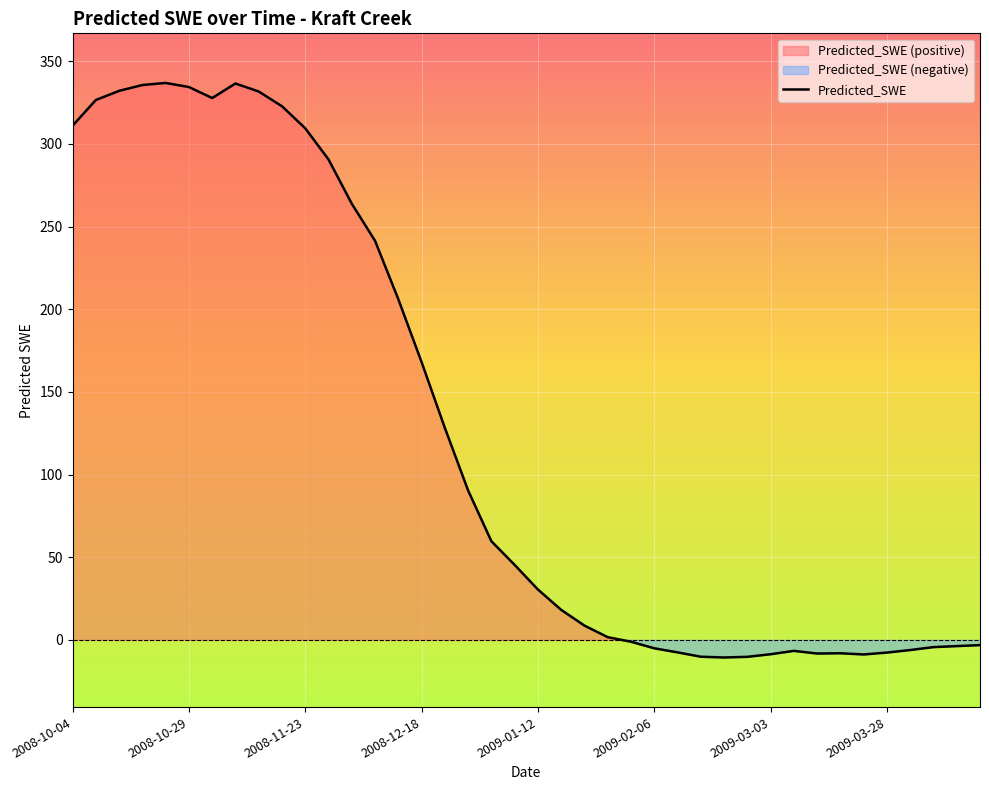

How many interior local peaks (higher than both neighbors) does the data have?

4